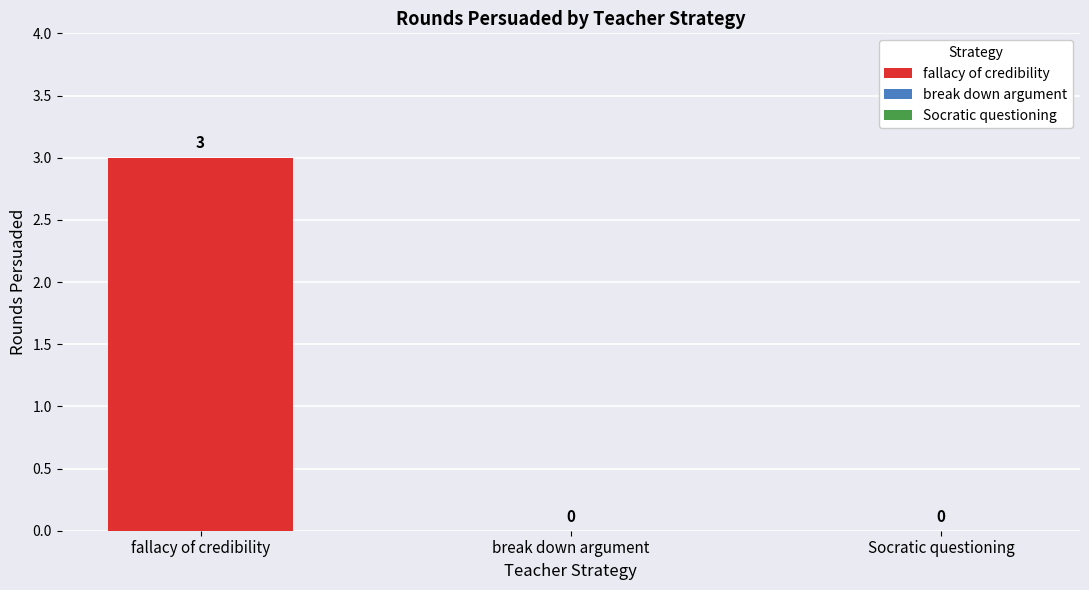

What is the greatest value displayed?

3